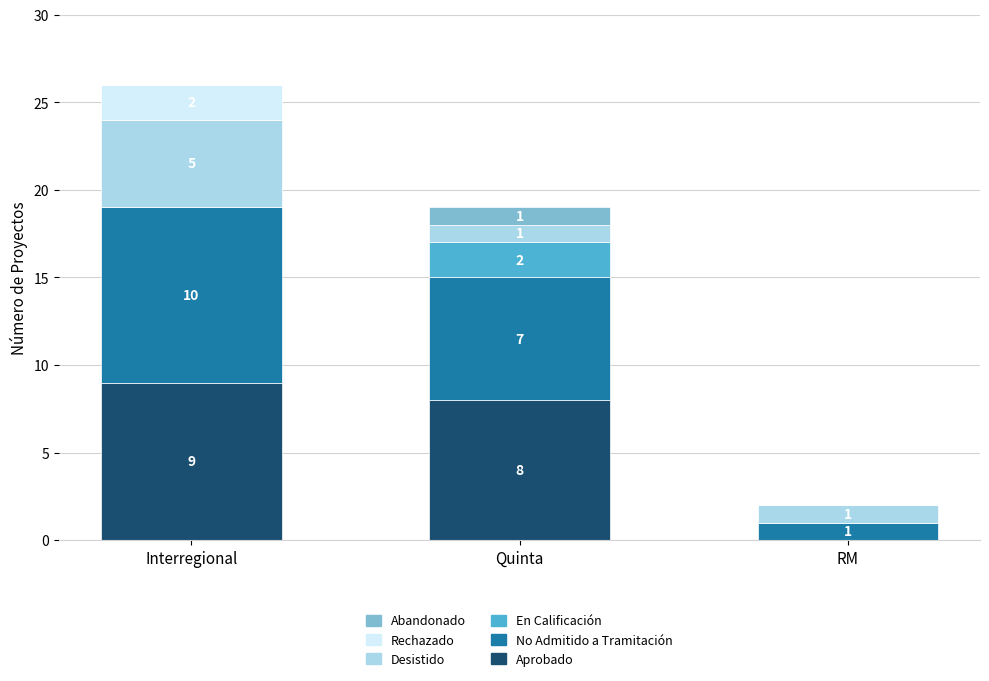

At which category is the sum across all series the highest?

Interregional